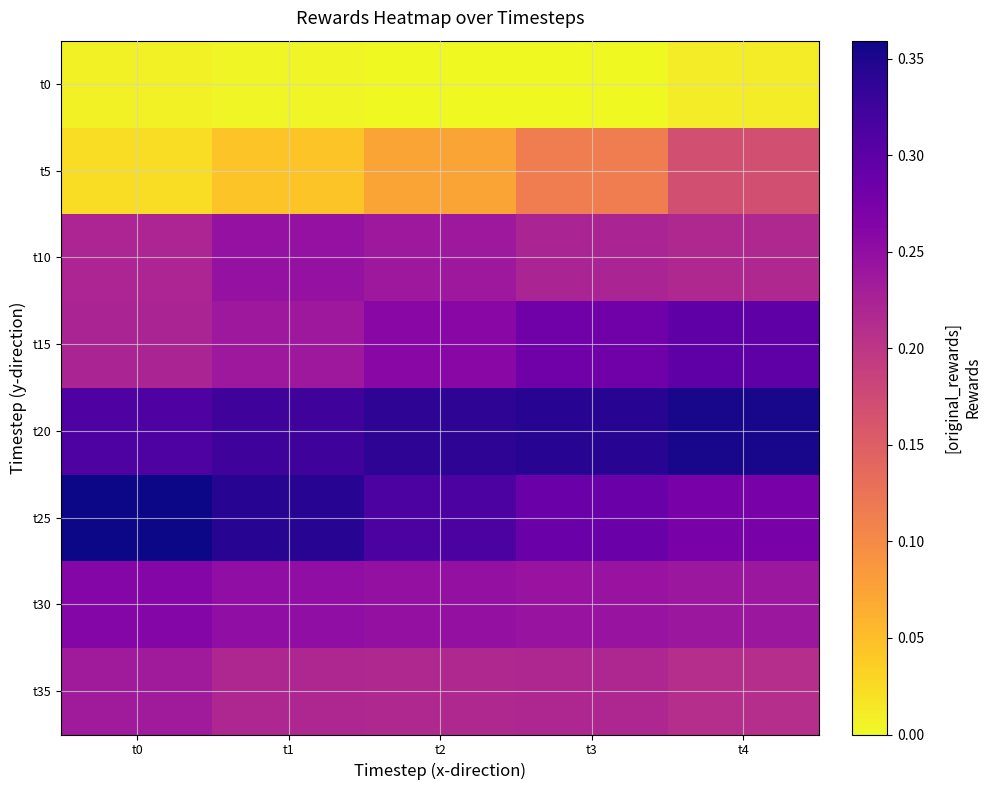

Which series has the largest range (max minus min)?

t5